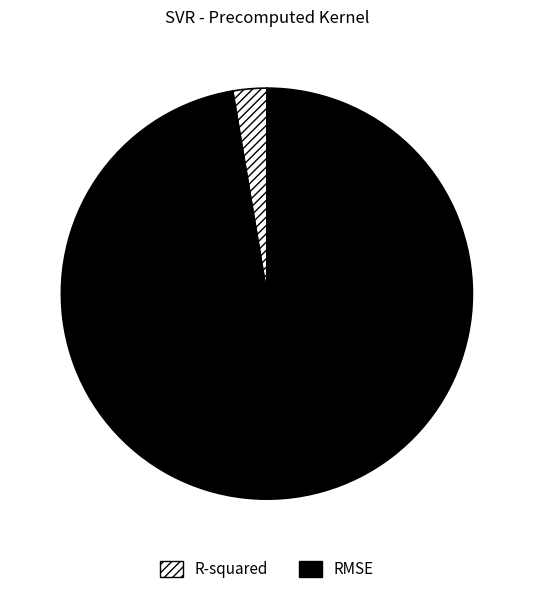

Rank the categories by value from lowest to highest.

R-squared, RMSE